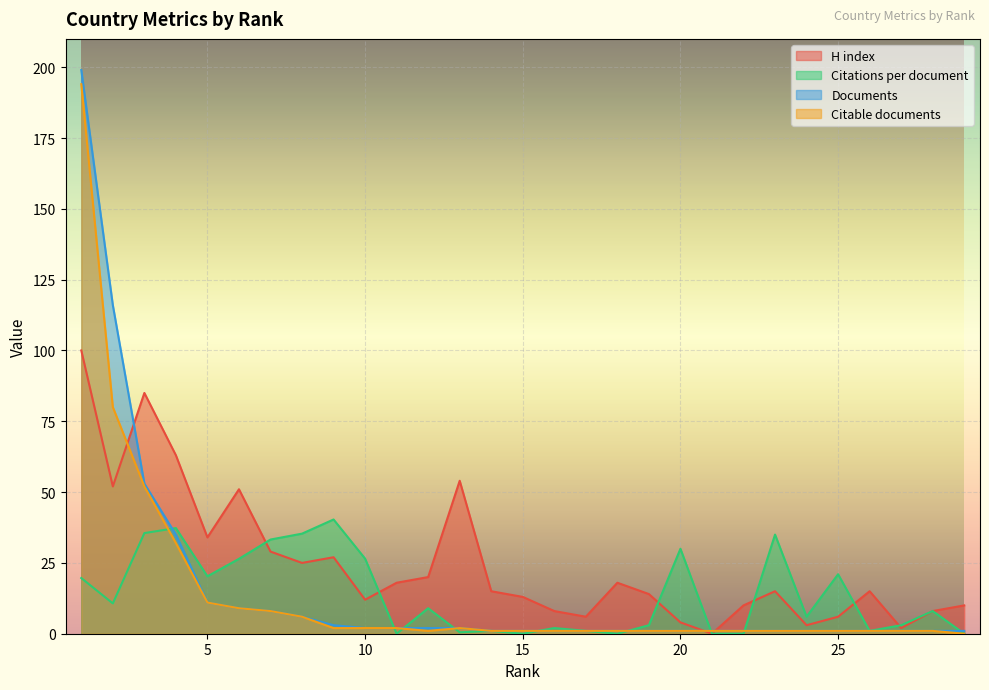

How many categories are shown in the chart?

29